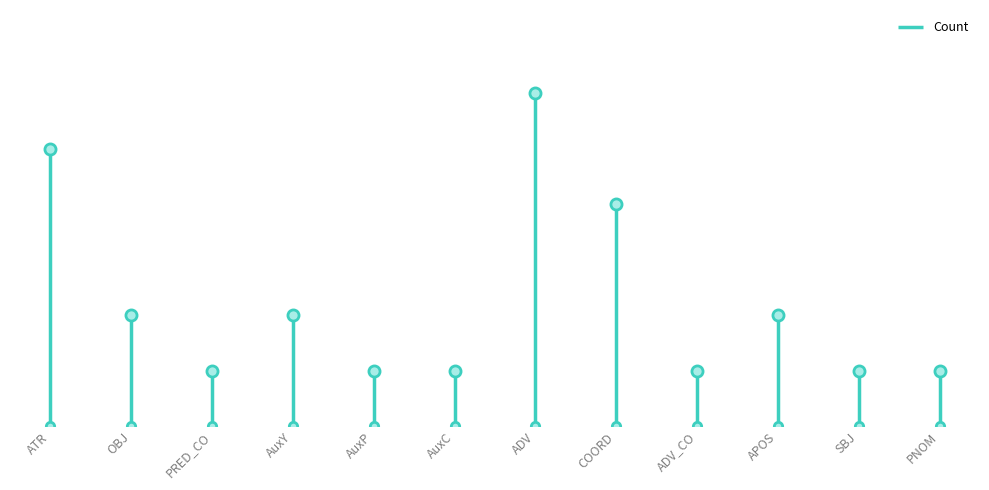

Reading left to right, list all the values displayed in this chart.

ATR=5	OBJ=2	PRED_CO=1	AuxY=2	AuxP=1	AuxC=1	ADV=6	COORD=4	ADV_CO=1	APOS=2	SBJ=1	PNOM=1